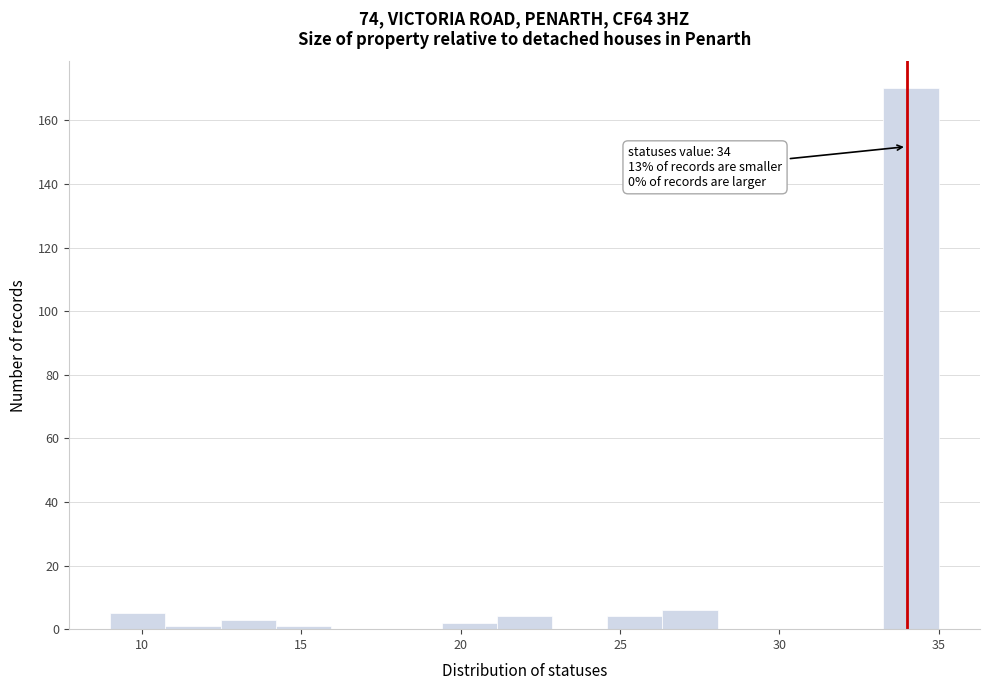

Read against the x-axis, roughly where is the centre of the tallest bar?

34.0